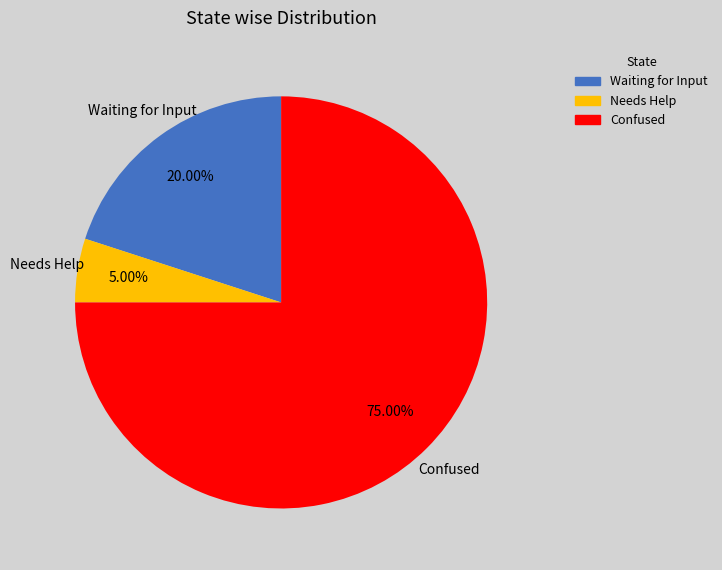

Which slice represents more than half of the pie?

Confused